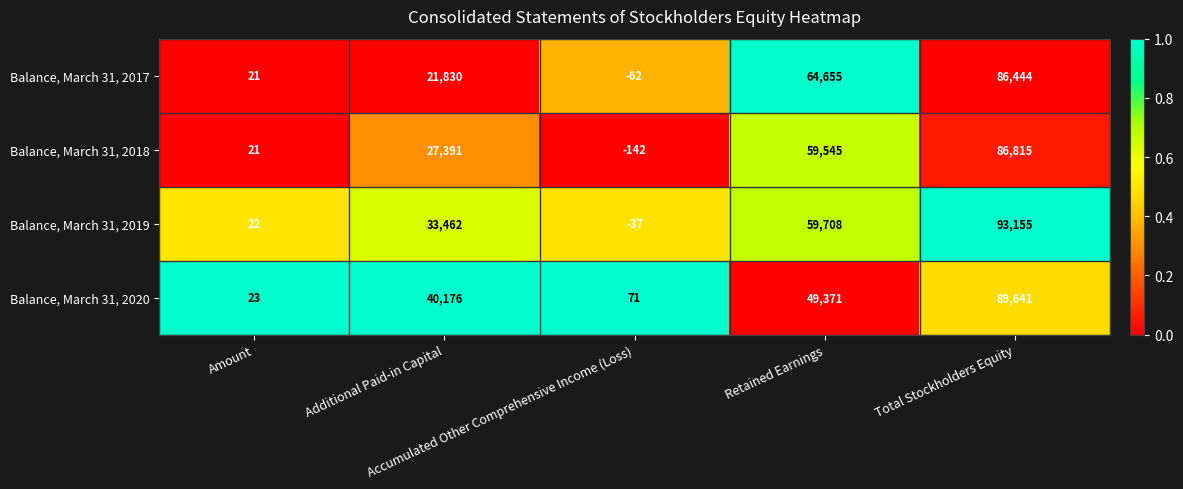

What is the difference between the maximum and minimum values in the Balance, March 31, 2019 series?

93192